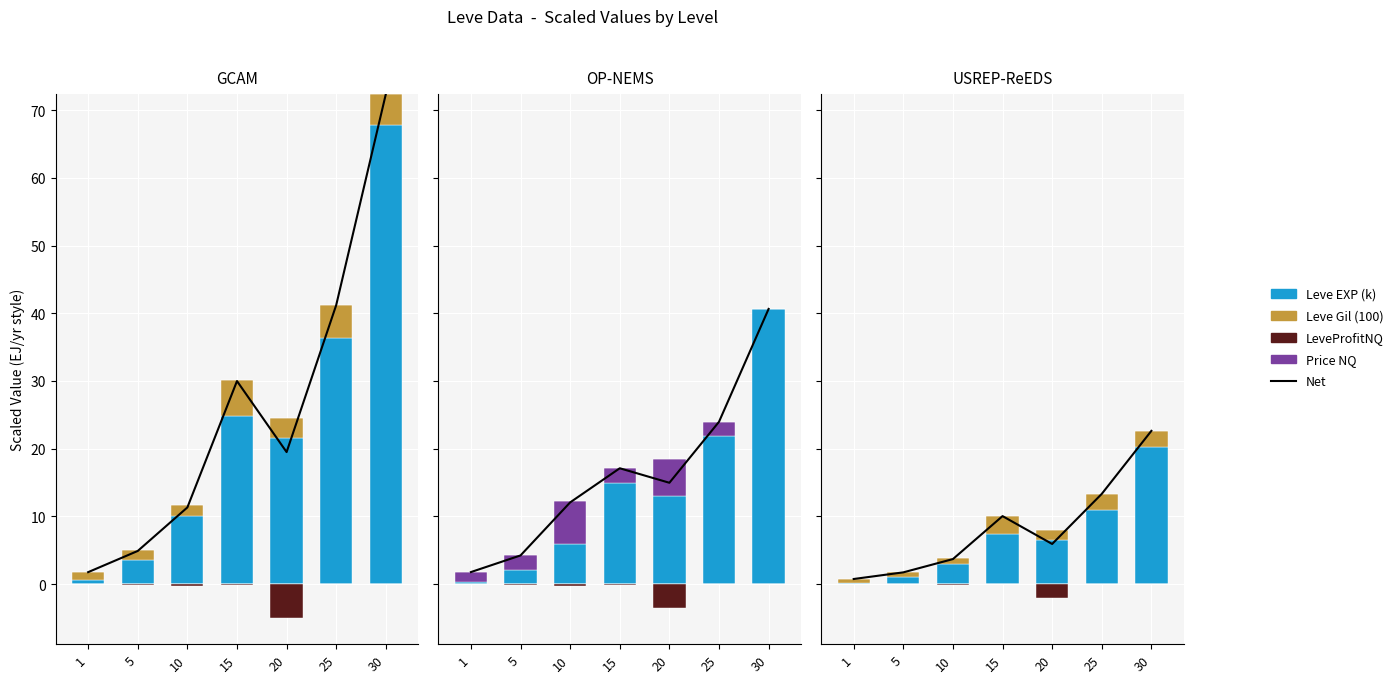

What is the difference between the Leve EXP (k) values at 30 and 5?

19.2